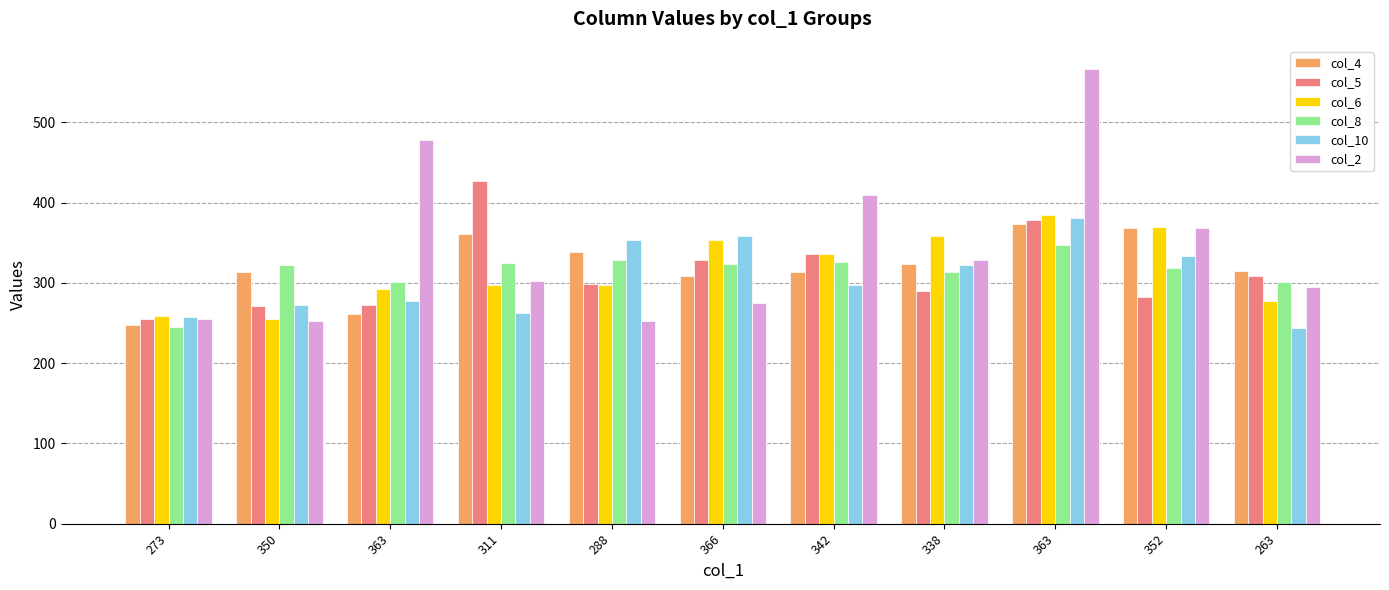

Rank the series by their maximum value, from highest to lowest.

col_2, col_5, col_6, col_10, col_4, col_8